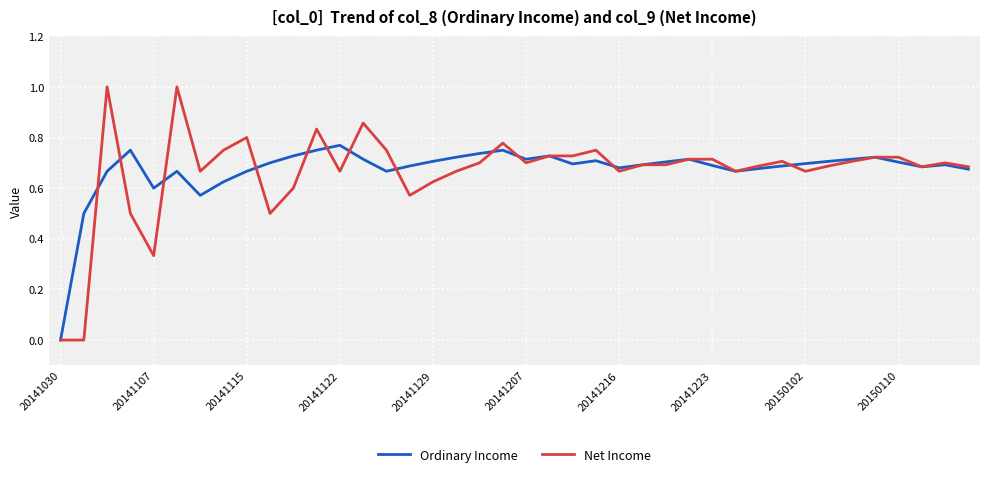

What is the difference between the maximum and minimum values in the Net Income series?

1.0